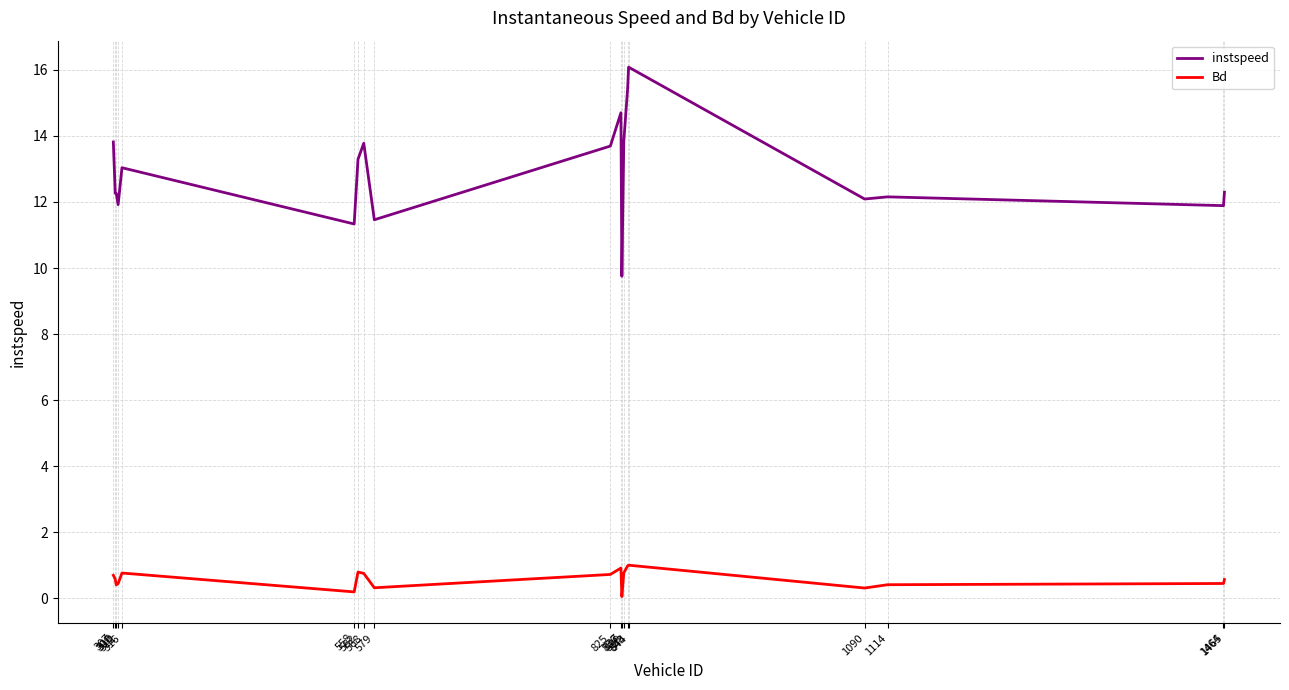

The value of Bd at 568 is 0.2. True or false?

False